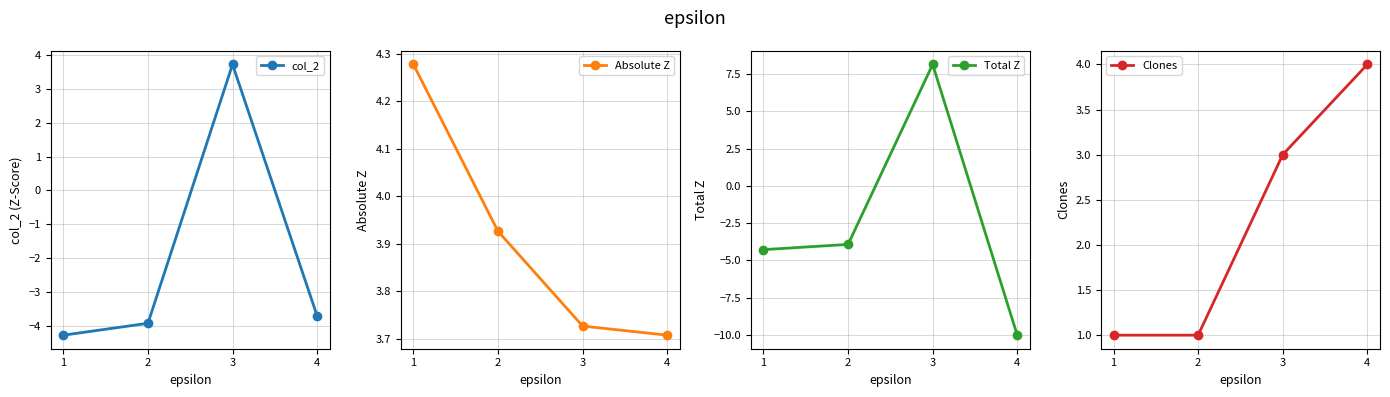

List the series in order of their peak value, highest first.

Total Z, Absolute Z, Clones, col_2